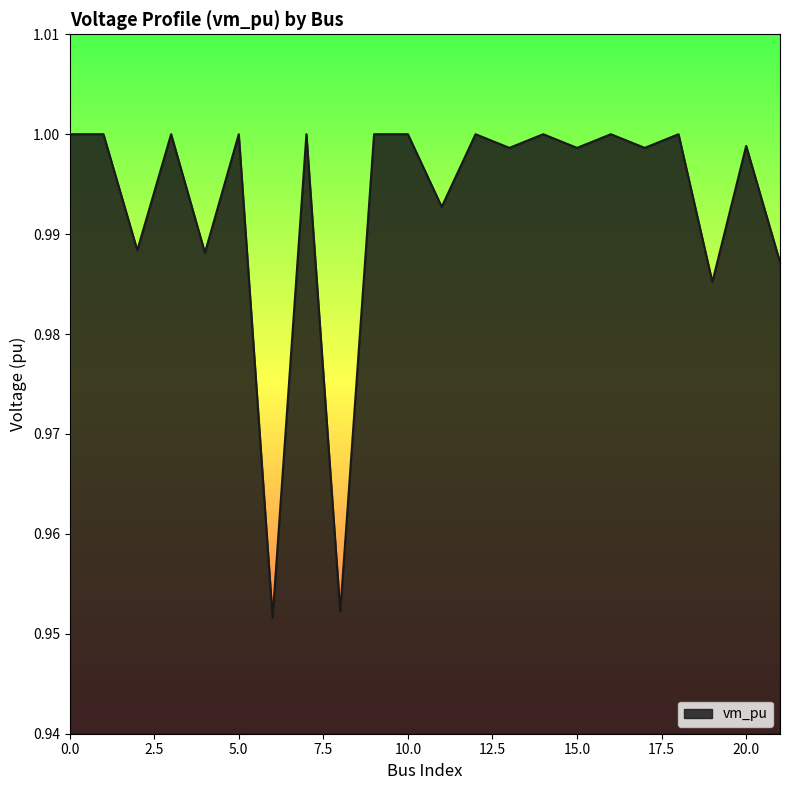

Reading left to right, extract all data points from this chart.

1.0	1.0	1.0	1.0	1.0	1.0	1.0	1.0	1.0	1.0	1.0	1.0	1.0	1.0	1.0	1.0	1.0	1.0	1.0	1.0	1.0	1.0